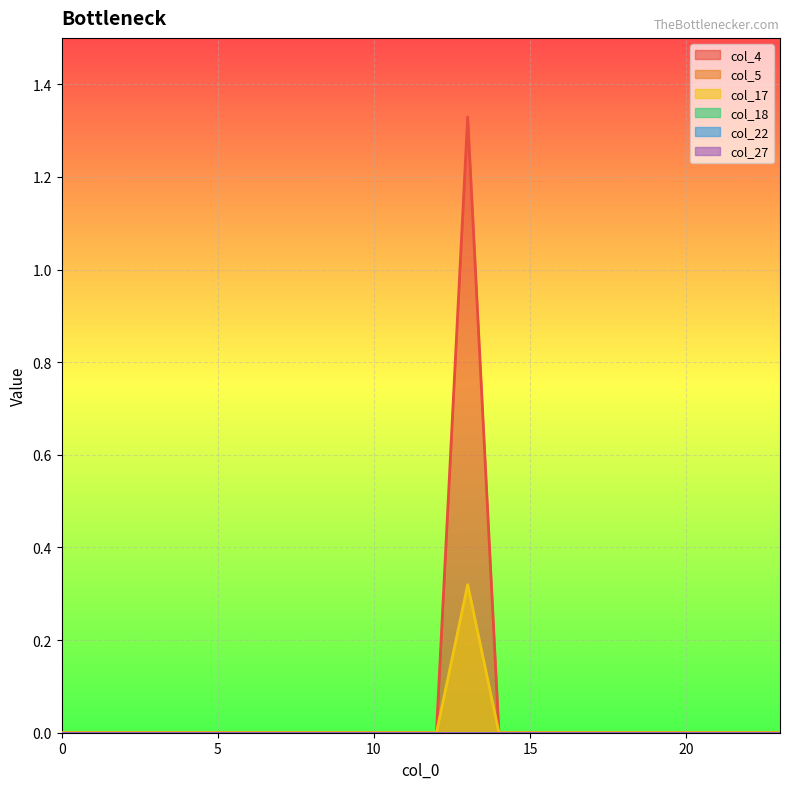

List the labels in order of col_18 value, largest first.

0, 1, 2, 3, 4, 5, 6, 7, 8, 9, 10, 11, 12, 13, 14, 15, 16, 17, 18, 19, 20, 21, 22, 23